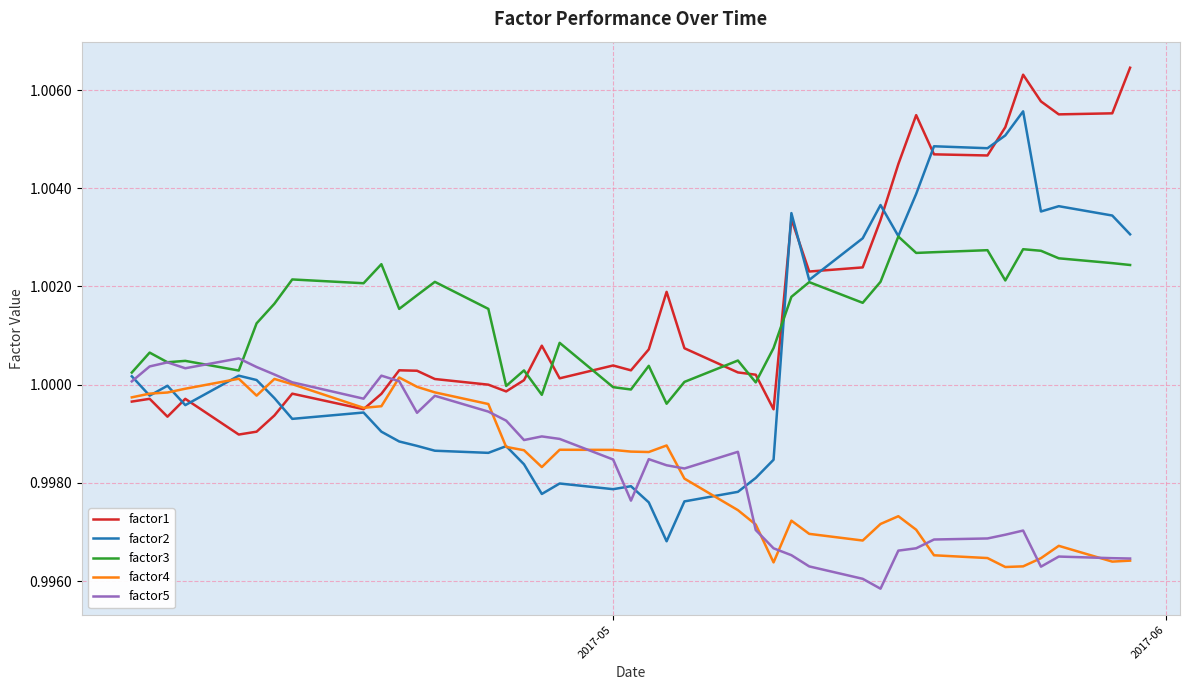

Which series has the widest spread of values?

factor2